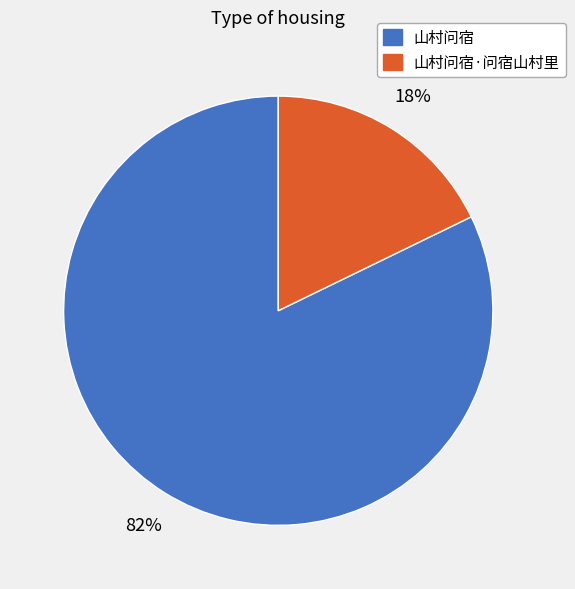

Is there any slice that represents more than half of the pie?

Yes